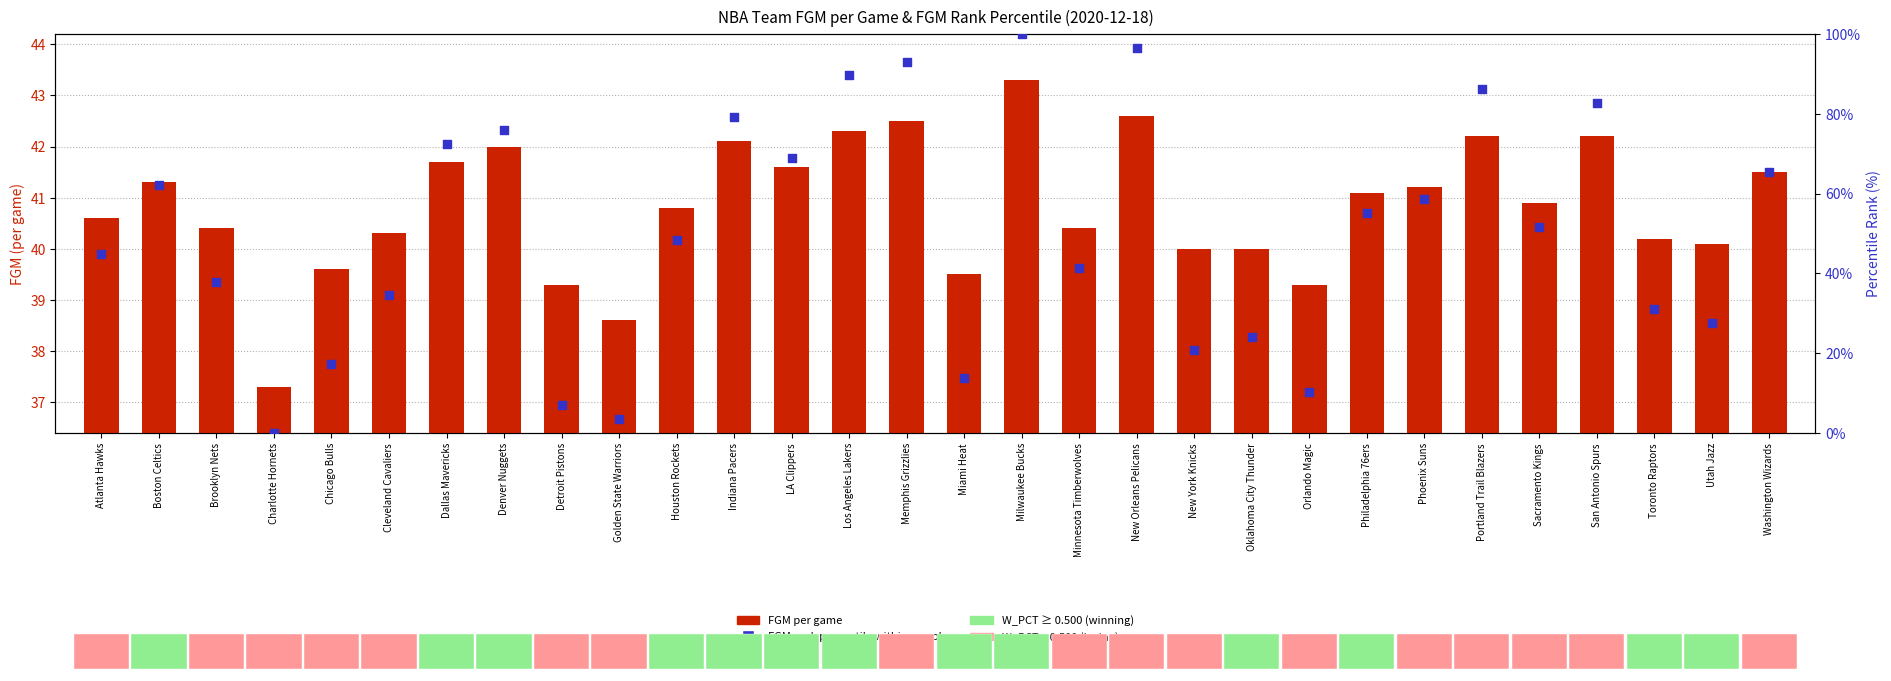

At which category is the sum across all series the highest?

Milwaukee Bucks